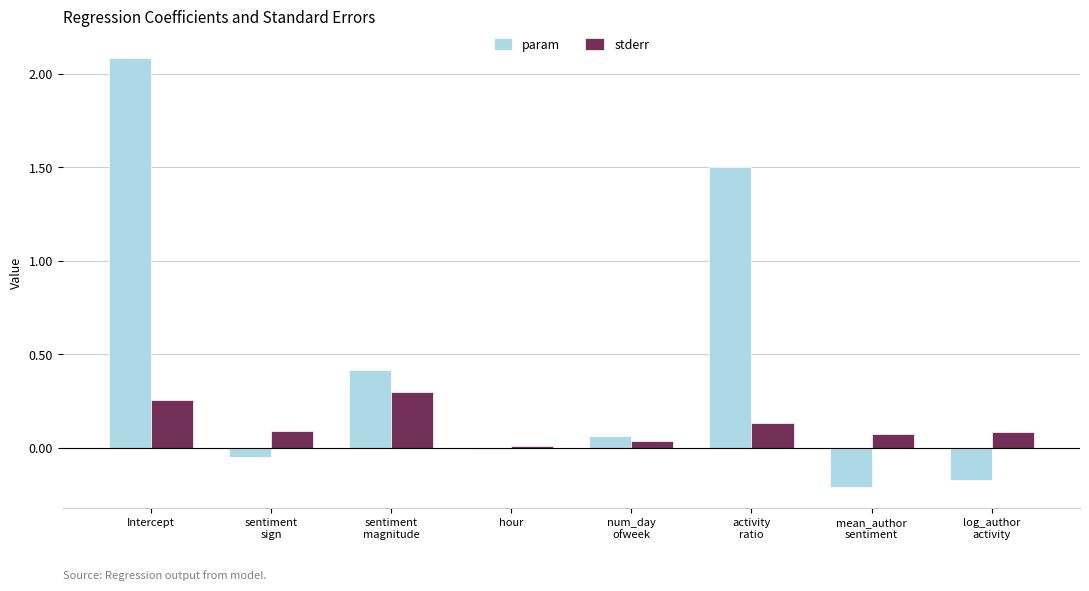

What is the difference between the param values at mean_author
sentiment and Intercept?

2.3